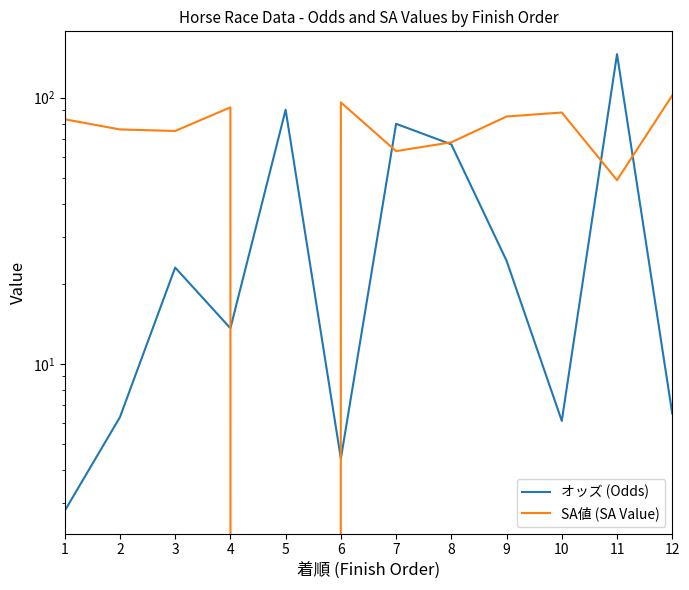

Reading left to right, transcribe all the data shown in this chart.

オッズ (Odds): 1=2.8	2=6.3	3=23.0	4=13.6	5=90.1	6=4.4	7=79.8	8=66.8	9=24.4	10=6.1	11=145.8	12=6.5
SA値 (SA Value): 1=83.0	2=76.0	3=75.0	4=92.0	5=0.0	6=96.0	7=63.0	8=68.0	9=85.0	10=88.0	11=49.0	12=102.0